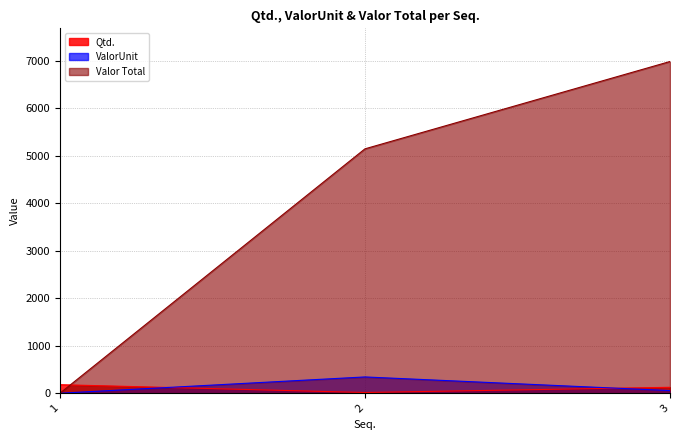

What value does the Valor Total series have at 2?

5148.0